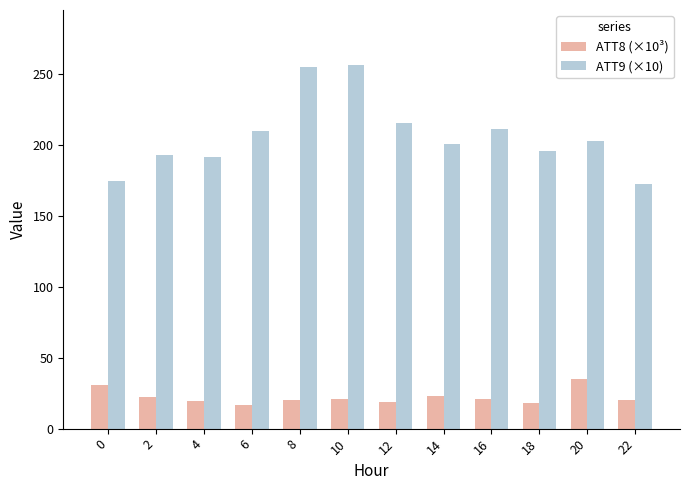

List the series in order of their overall mean, lowest first.

ATT8 (×10³), ATT9 (×10)